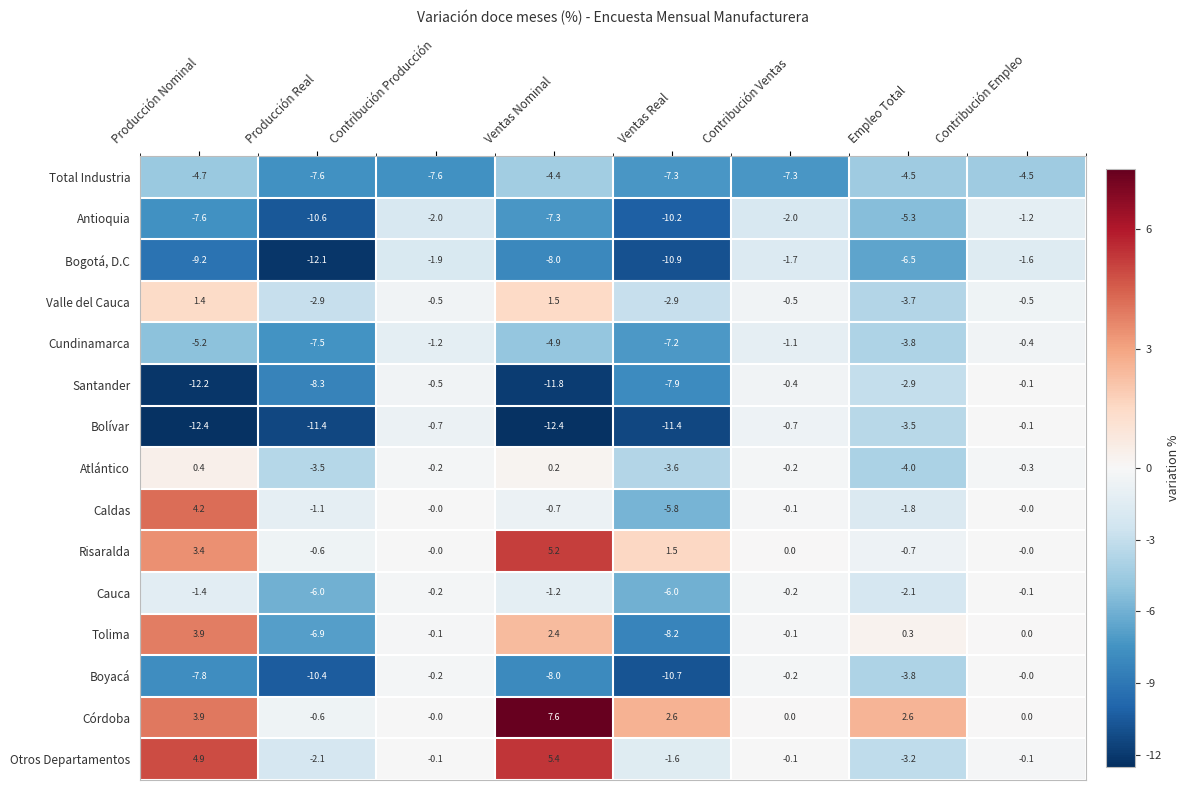

What is the spread (max minus min) of values at Contribución Empleo?

4.5